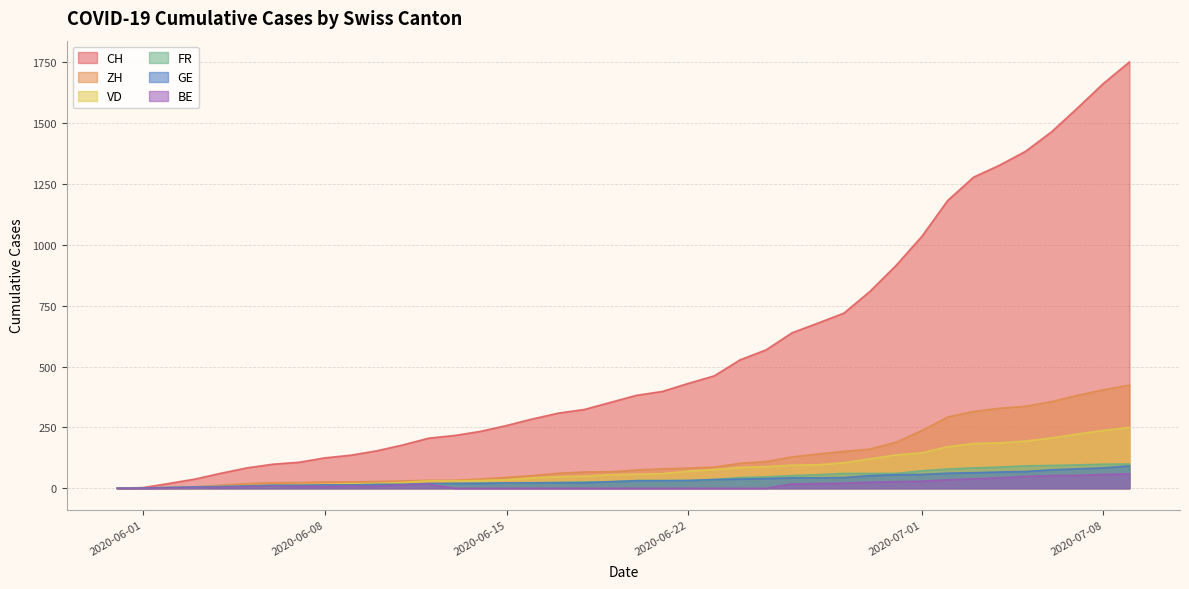

The value of BE at 2020-06-05 is 2. True or false?

False